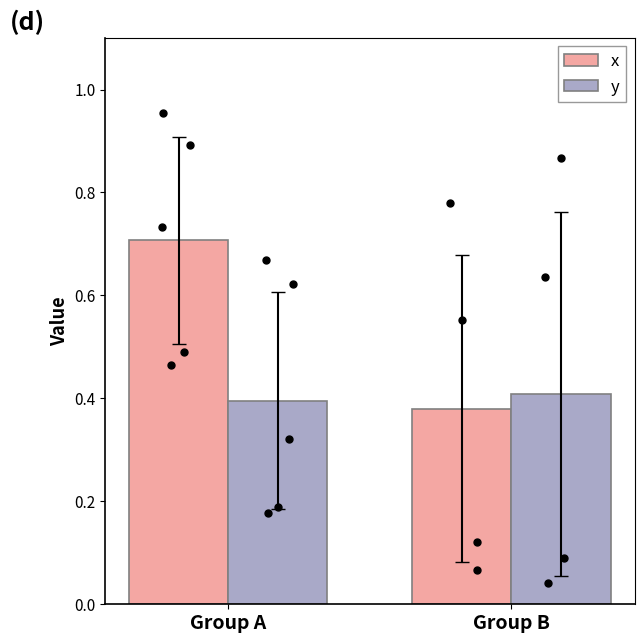

Is the value of x at Group A greater than the value of y at Group B?

Yes